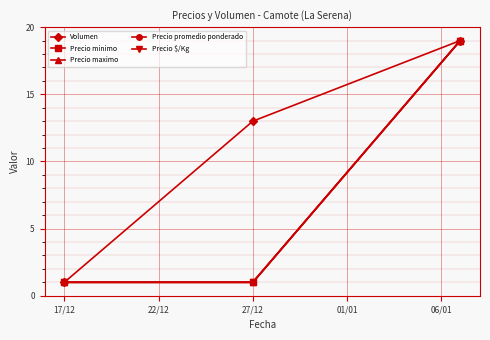

Reading left to right, list all the values displayed in this chart.

Volumen: 1	13	19
Precio minimo: 1	1	19
Precio maximo: 1	1	19
Precio promedio ponderado: 1	1	19
Precio $/Kg: 1	1	19